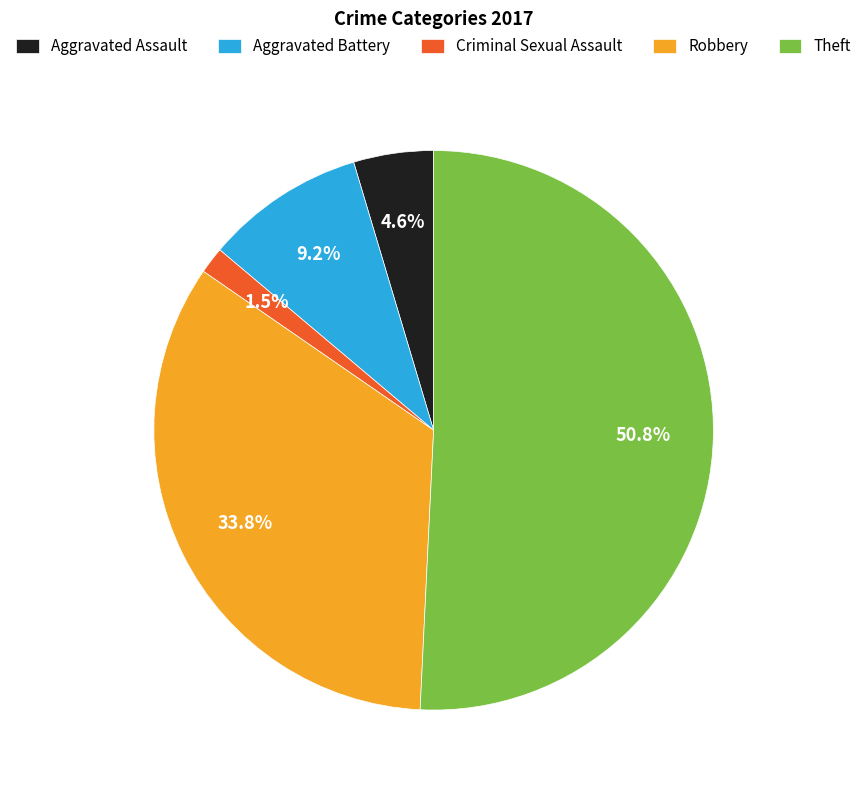

To the nearest percent, what percentage of the pie is Aggravated Assault?

5%